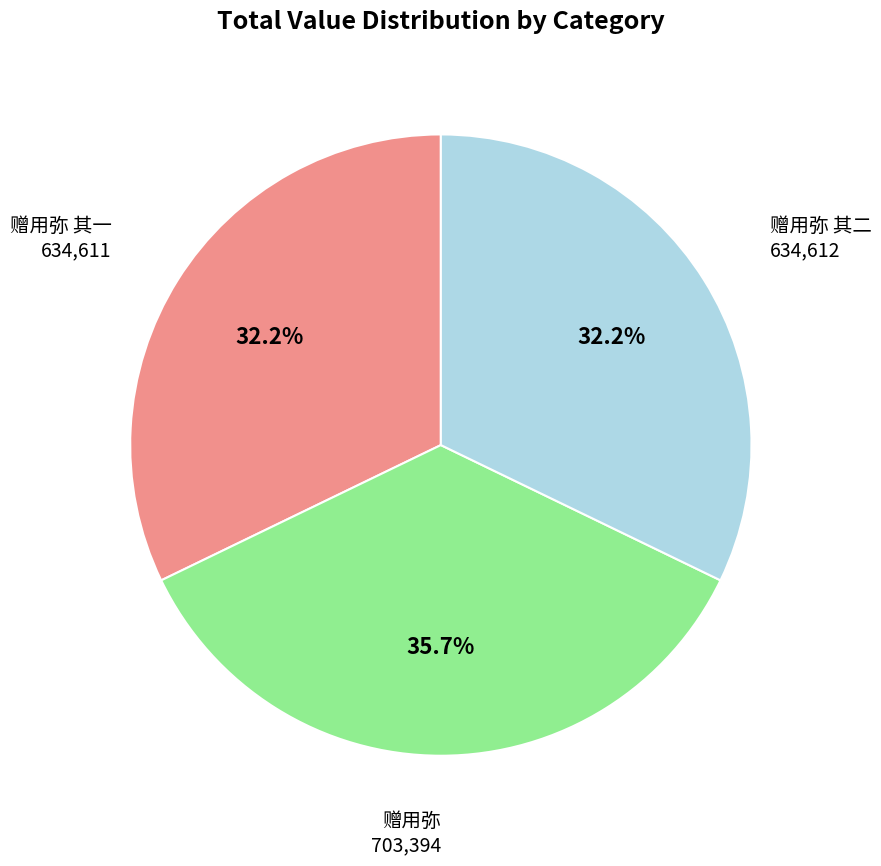

Does any single category account for the majority?

No